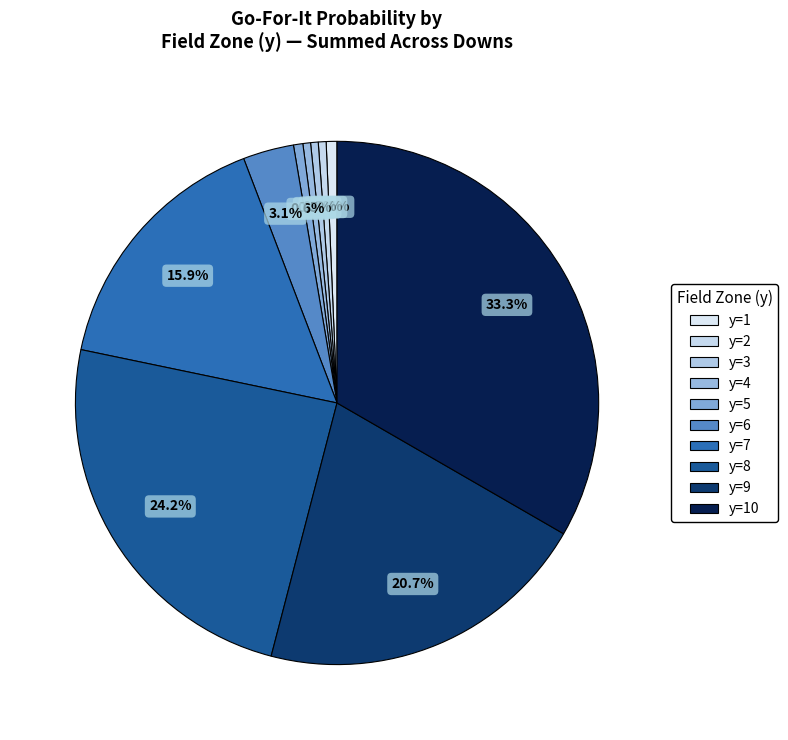

Count the number of slices in the pie.

10